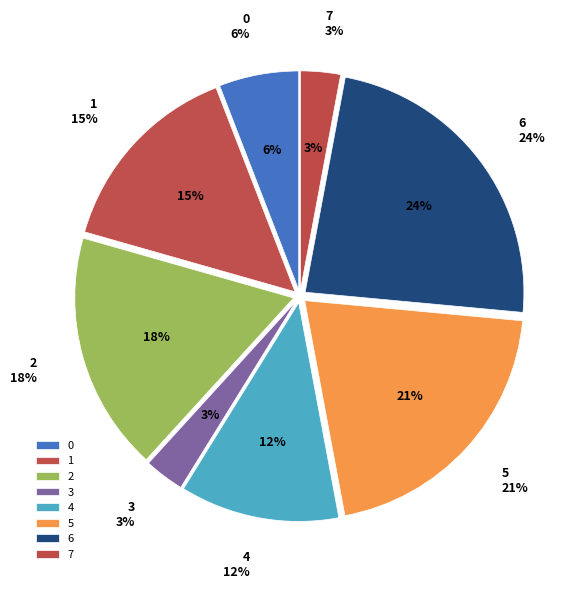

Rank the categories by value from highest to lowest.

6, 5, 2, 1, 4, 0, 3, 7